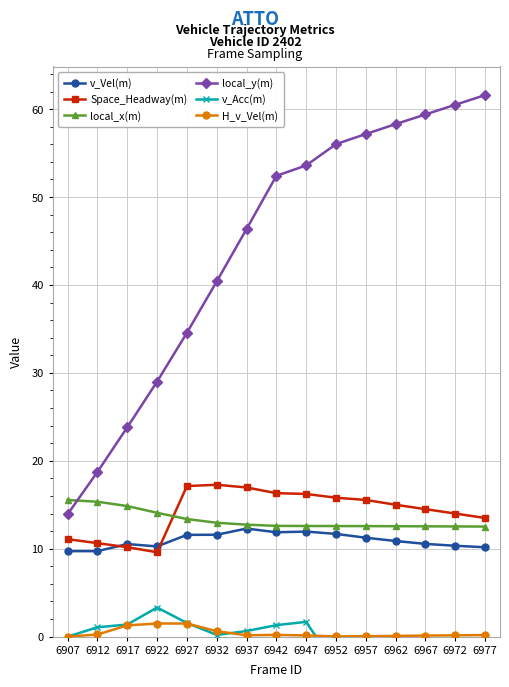

At how many categories does at least one series exceed 47?

8